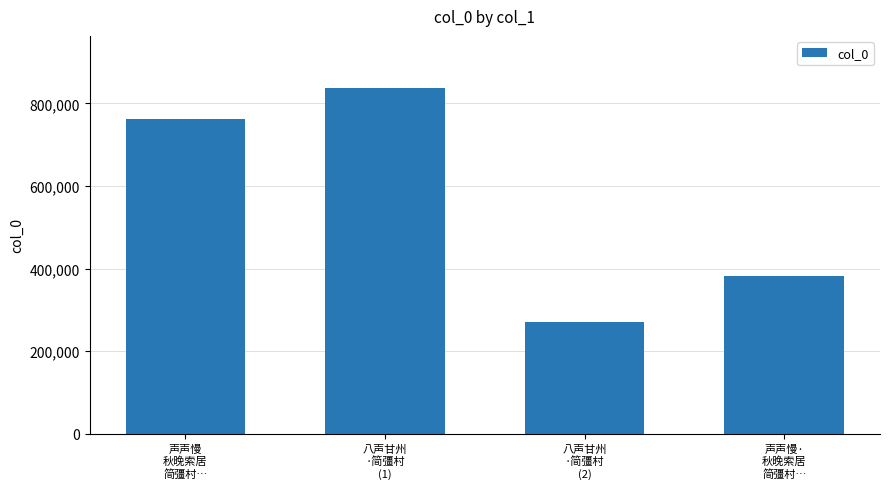

Between 声声慢
秋晚索居
简彊村… and 八声甘州
·简彊村
(2), which is larger?

声声慢
秋晚索居
简彊村…